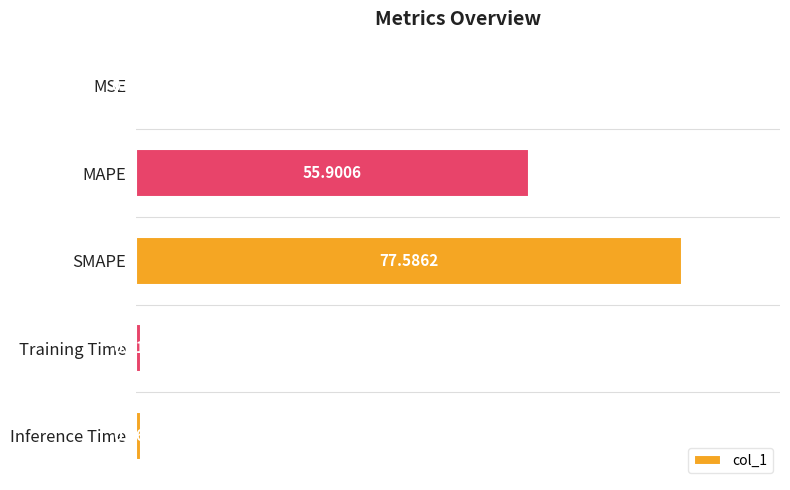

At which label is the value closest to 38?

MAPE